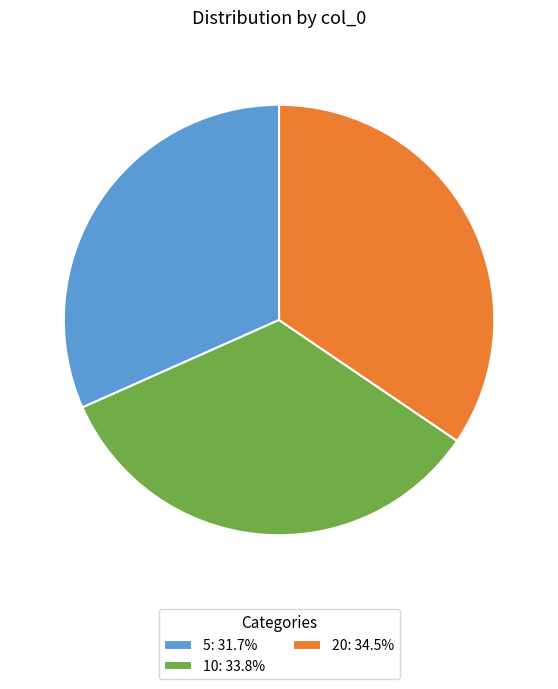

Is 10 the majority of the pie?

No